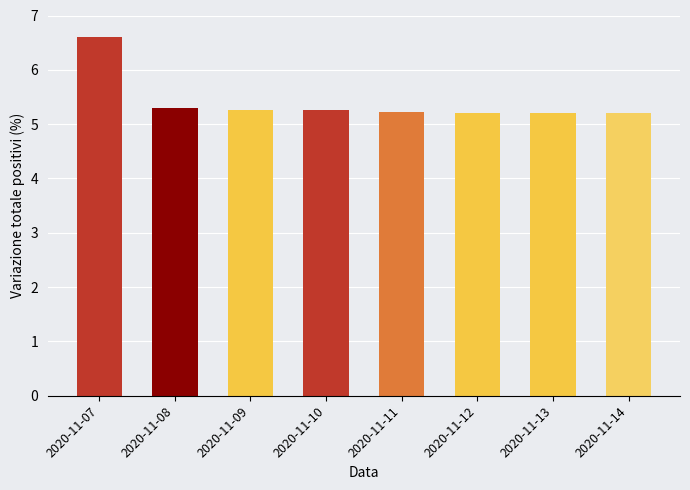

What is the maximum value shown in the chart?

6.6